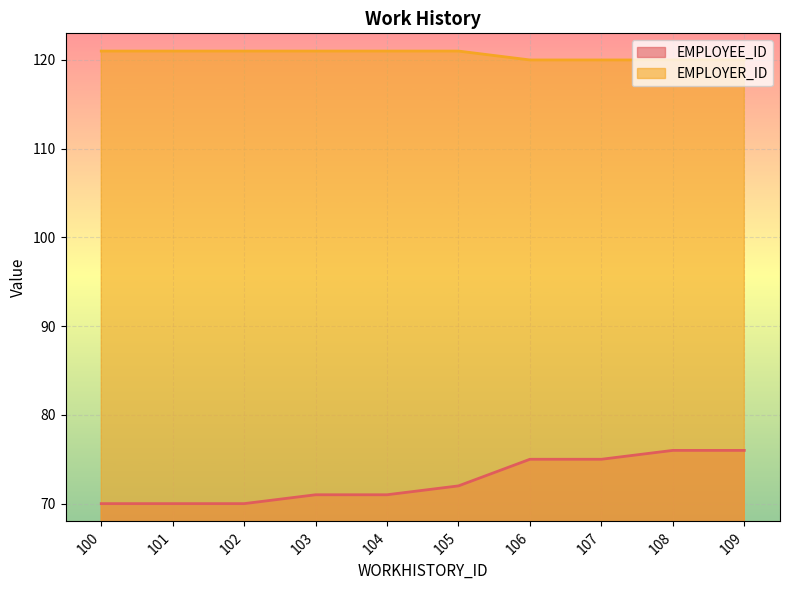

Reading right to left, transcribe all the data shown in this chart.

EMPLOYEE_ID: 109=76	108=76	107=75	106=75	105=72	104=71	103=71	102=70	101=70	100=70
EMPLOYER_ID: 109=120	108=120	107=120	106=120	105=121	104=121	103=121	102=121	101=121	100=121